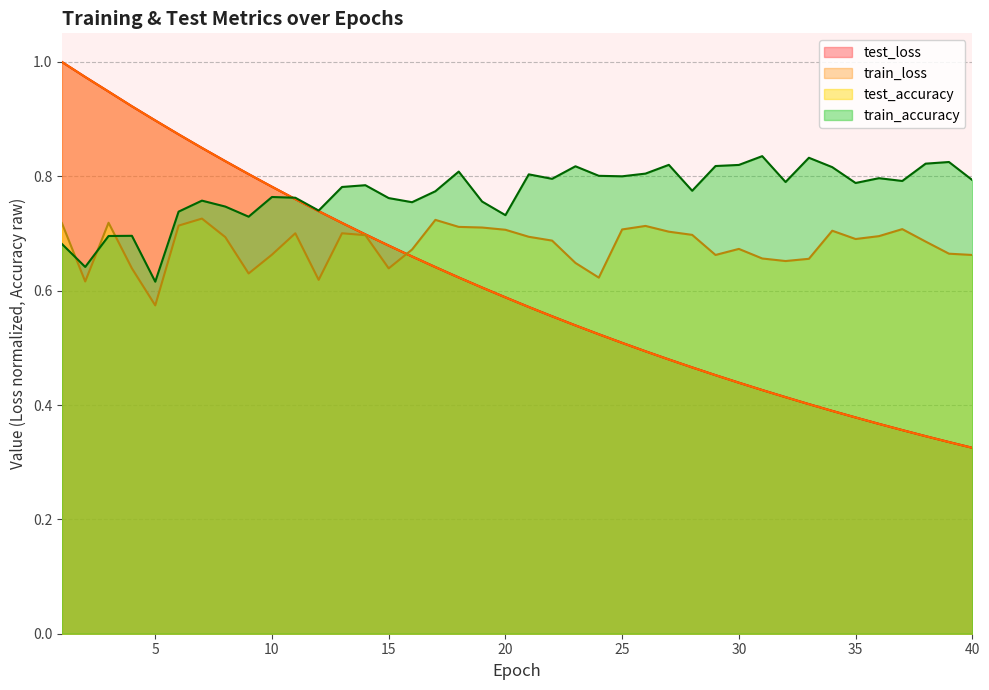

How many lines are shown in the chart?

4